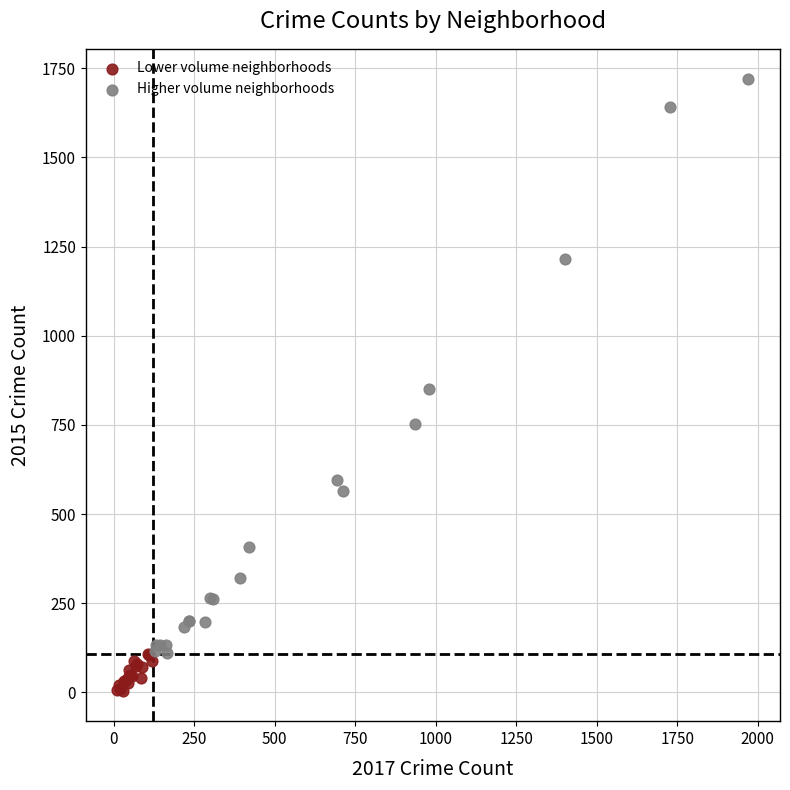

Which series contains the highest Y value?

Higher volume neighborhoods